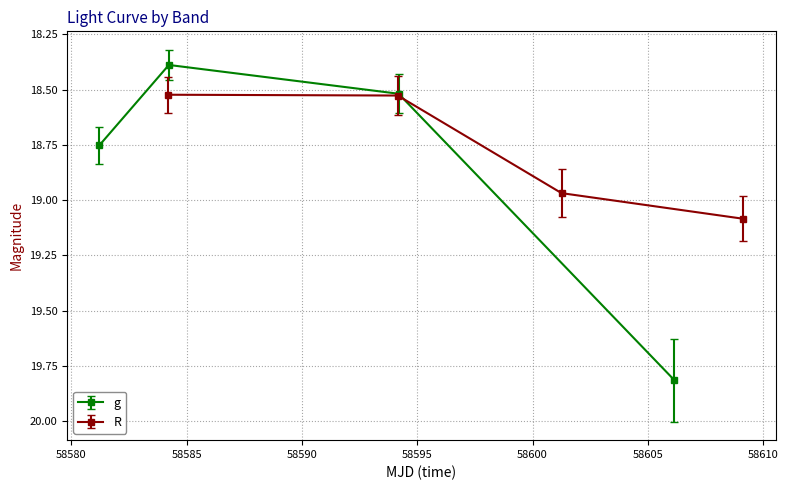

How many lines are shown in the chart?

2